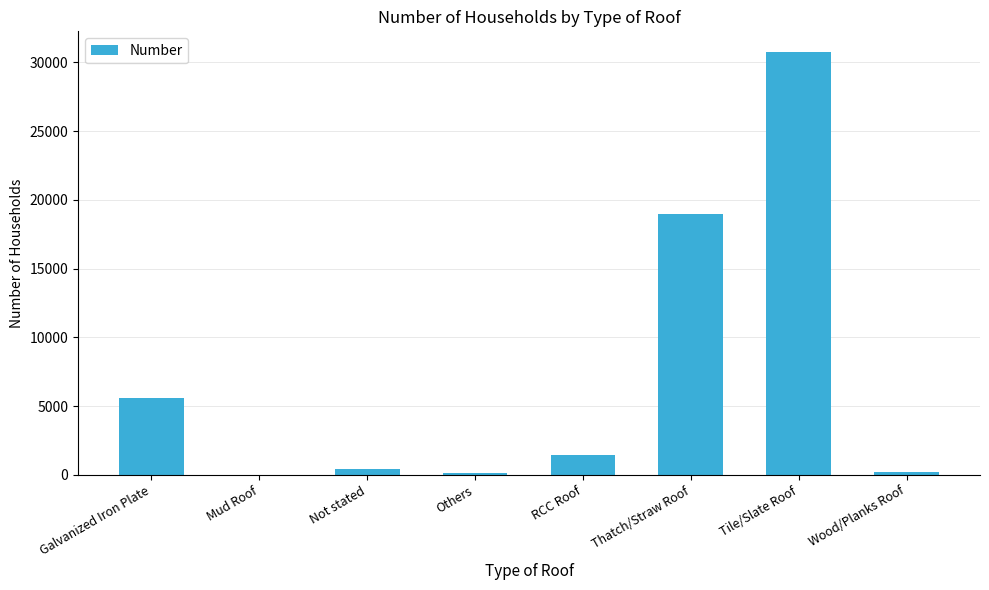

Does the chart contain stacked bars?

No